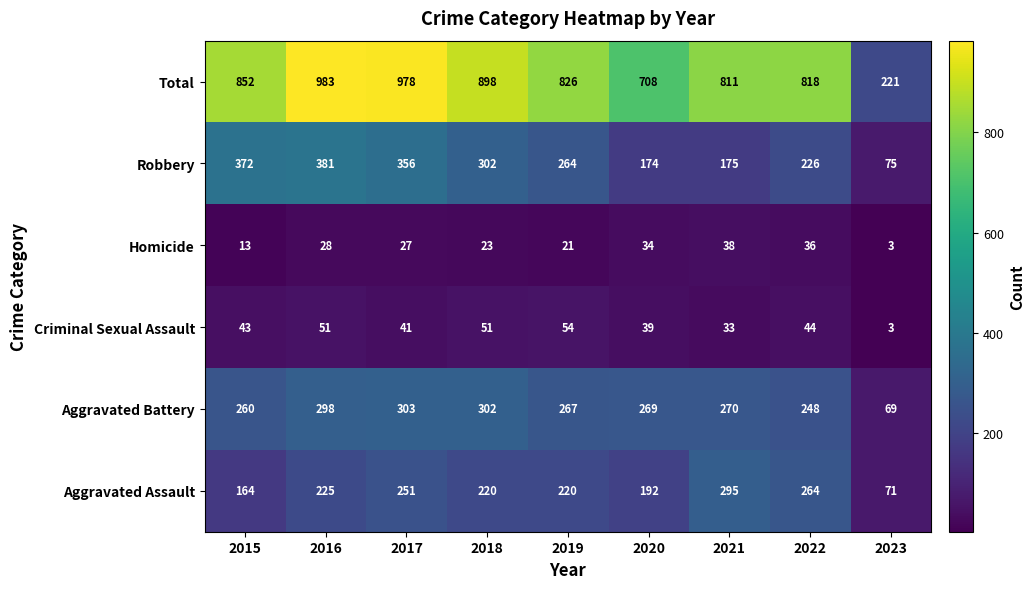

Which label corresponds to the largest value in the chart?

2016